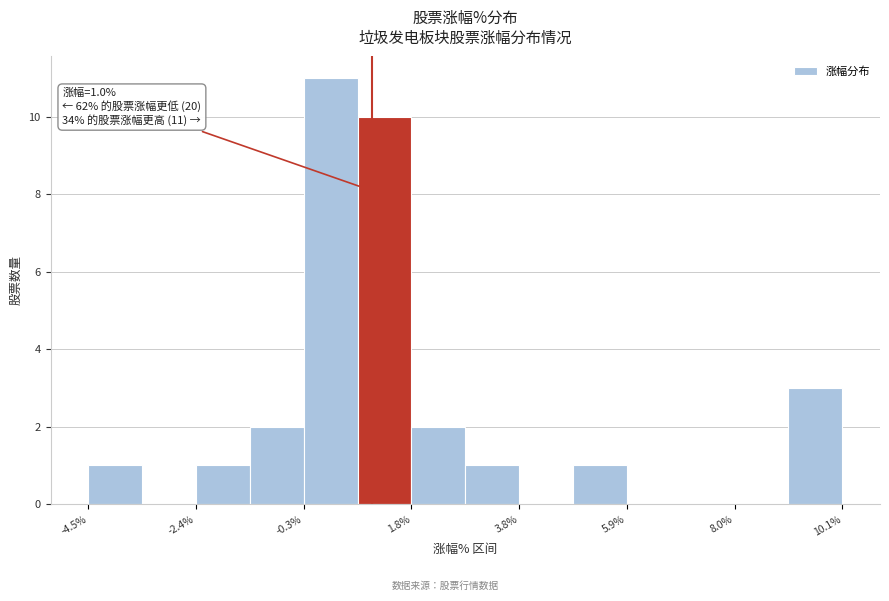

Around what value on the x-axis is the tallest bar? Give the approximate position of its centre, as read against the axis.

0.0